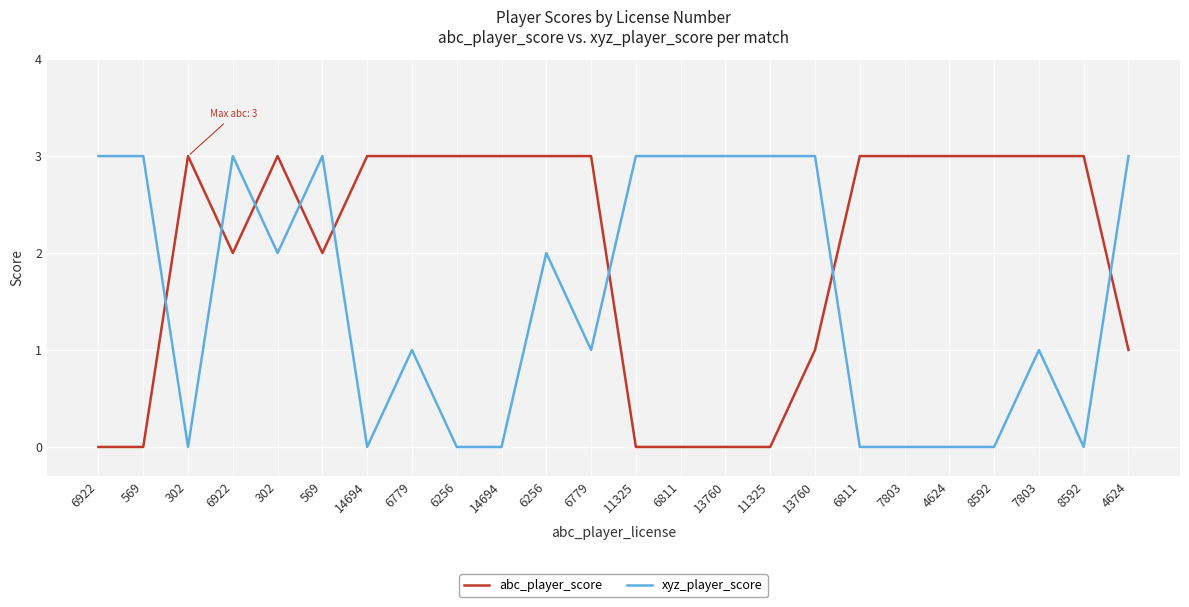

What is the label of the 20th point from the right?

302